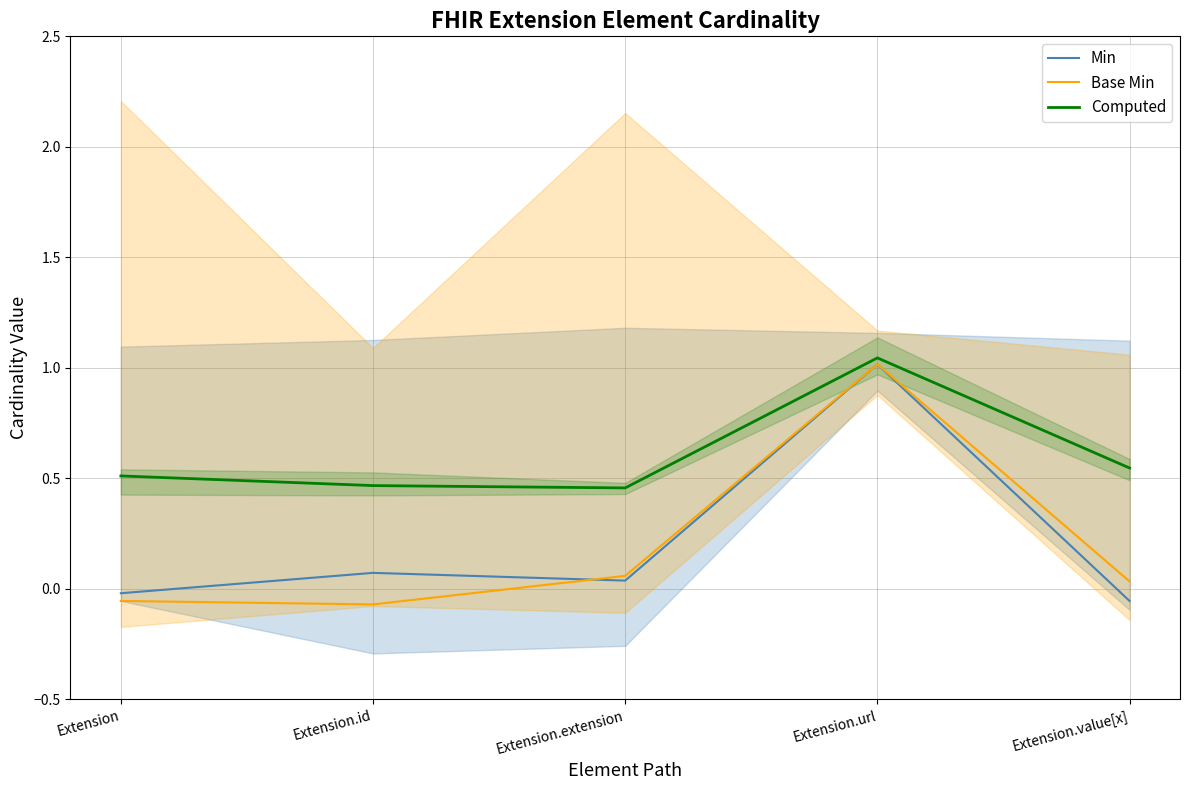

Reading left to right, transcribe all the data shown in this chart.

Min: -0.0	0.1	0.0	1.0	-0.1
Base Min: -0.1	-0.1	0.1	1.0	0.0
Computed: 0.5	0.5	0.5	1.0	0.5